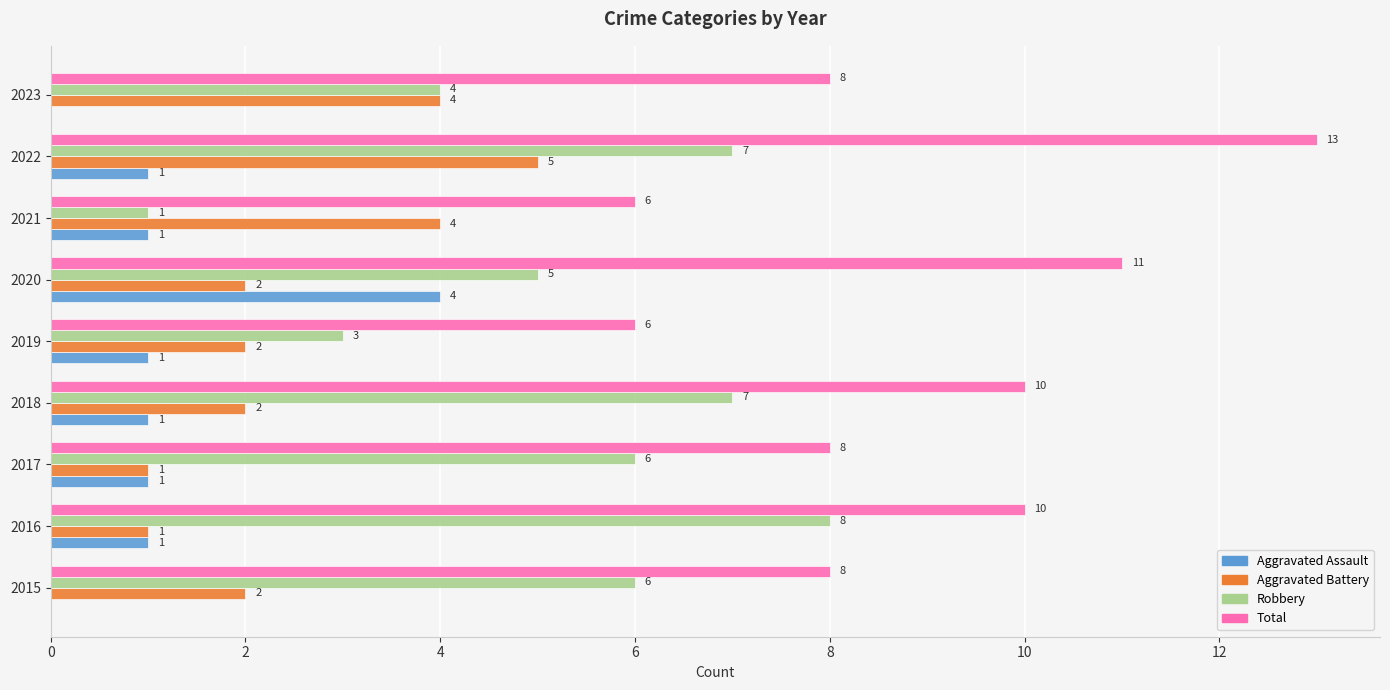

What value does the Aggravated Battery series have at 2021?

4